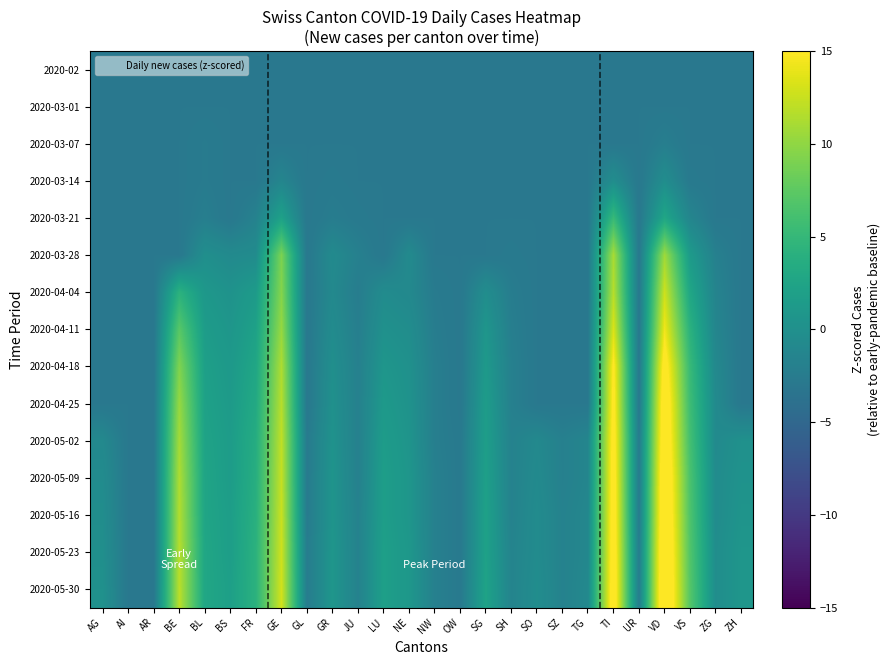

Reading left to right, what are all the values shown in this chart?

2020-02: AG=-2.9	AI=-2.9	AR=-2.9	BE=-2.9	BL=-2.9	BS=-2.9	FR=-2.9	GE=-2.9	GL=-2.9	GR=-2.9	JU=-2.9	LU=-2.9	NE=-2.9	NW=-2.9	OW=-2.9	SG=-2.9	SH=-2.9	SO=-2.9	SZ=-2.9	TG=-2.9	TI=-2.9	UR=-2.9	VD=-2.9	VS=-2.9	ZG=-2.9	ZH=-2.9
2020-03-01: AG=-2.9	AI=-2.9	AR=-2.9	BE=-2.9	BL=-2.9	BS=-2.9	FR=-2.9	GE=-2.9	GL=-2.9	GR=-2.9	JU=-2.9	LU=-2.9	NE=-2.9	NW=-2.9	OW=-2.9	SG=-2.9	SH=-2.9	SO=-2.9	SZ=-2.9	TG=-2.9	TI=-2.9	UR=-2.9	VD=-2.9	VS=-2.9	ZG=-2.9	ZH=-2.9
2020-03-07: AG=-2.9	AI=-2.9	AR=-2.9	BE=-2.9	BL=-2.5	BS=-2.9	FR=-2.9	GE=-2.9	GL=-2.9	GR=-2.9	JU=-2.9	LU=-2.9	NE=-2.9	NW=-2.9	OW=-2.9	SG=-2.9	SH=-2.9	SO=-2.9	SZ=-2.9	TG=-2.9	TI=-2.9	UR=-2.9	VD=-2.1	VS=-2.9	ZG=-2.9	ZH=-2.9
2020-03-14: AG=-2.9	AI=-2.9	AR=-2.9	BE=-2.9	BL=-2.5	BS=-2.9	FR=-2.9	GE=-1.3	GL=-2.9	GR=-2.7	JU=-2.9	LU=-2.9	NE=-2.9	NW=-2.9	OW=-2.9	SG=-2.9	SH=-2.9	SO=-2.9	SZ=-2.9	TG=-2.9	TI=-0.3	UR=-2.9	VD=-0.3	VS=-2.7	ZG=-2.9	ZH=-2.9
2020-03-21: AG=-2.9	AI=-2.9	AR=-2.9	BE=-2.9	BL=-2.1	BS=-2.9	FR=-1.7	GE=2.2	GL=-2.9	GR=-2.3	JU=-2.7	LU=-2.9	NE=-2.9	NW=-2.9	OW=-2.9	SG=-2.9	SH=-2.9	SO=-2.9	SZ=-2.9	TG=-2.9	TI=5.2	UR=-2.9	VD=2.8	VS=-1.3	ZG=-2.9	ZH=-2.9
2020-03-28: AG=-2.9	AI=-2.9	AR=-2.9	BE=-2.9	BL=-0.1	BS=-0.7	FR=-0.5	GE=9.1	GL=-2.9	GR=-0.7	JU=-1.9	LU=-2.9	NE=-0.7	NW=-2.9	OW=-2.9	SG=-2.9	SH=-2.7	SO=-2.9	SZ=-2.9	TG=-2.9	TI=11.1	UR=-2.9	VD=10.7	VS=1.3	ZG=-1.9	ZH=-2.9
2020-04-04: AG=-2.9	AI=-2.9	AR=-2.9	BE=4.2	BL=0.9	BS=0.3	FR=1.3	GE=9.5	GL=-2.9	GR=-0.9	JU=-2.3	LU=-0.5	NE=-0.9	NW=-2.5	OW=-2.9	SG=-0.3	SH=-2.3	SO=-2.9	SZ=-2.9	TG=-2.9	TI=11.7	UR=-2.9	VD=12.7	VS=2.8	ZG=-1.5	ZH=-2.9
2020-04-11: AG=-2.9	AI=-2.9	AR=-2.9	BE=7.2	BL=1.5	BS=0.7	FR=2.2	GE=10.3	GL=-2.9	GR=-0.5	JU=-2.1	LU=0.1	NE=-0.3	NW=-2.3	OW=-2.9	SG=0.7	SH=-2.1	SO=-2.9	SZ=-2.9	TG=-2.9	TI=13.4	UR=-2.9	VD=14.4	VS=4.2	ZG=-1.3	ZH=-2.9
2020-04-18: AG=-2.9	AI=-2.9	AR=-2.9	BE=9.3	BL=2.0	BS=1.1	FR=2.8	GE=11.3	GL=-2.9	GR=-0.1	JU=-1.9	LU=0.7	NE=0.1	NW=-2.1	OW=-2.9	SG=1.1	SH=-1.9	SO=-2.9	SZ=-2.9	TG=-2.9	TI=15.4	UR=-2.9	VD=16.4	VS=5.2	ZG=-0.9	ZH=-2.9
2020-04-25: AG=-2.9	AI=-2.9	AR=-2.9	BE=10.3	BL=2.2	BS=1.3	FR=3.2	GE=11.7	GL=-2.9	GR=0.1	JU=-1.9	LU=1.1	NE=0.3	NW=-2.1	OW=-2.9	SG=1.5	SH=-1.9	SO=-2.9	SZ=-2.9	TG=-2.9	TI=15.8	UR=-2.9	VD=17.4	VS=5.6	ZG=-0.7	ZH=-2.9
2020-05-02: AG=-0.9	AI=-2.9	AR=-2.9	BE=10.9	BL=2.4	BS=1.5	FR=3.6	GE=12.1	GL=-2.5	GR=0.3	JU=-1.9	LU=1.5	NE=0.5	NW=-2.1	OW=-2.7	SG=1.7	SH=-1.7	SO=-0.9	SZ=-1.9	TG=-1.3	TI=16.2	UR=-2.5	VD=17.8	VS=6.0	ZG=-0.7	ZH=0.1
2020-05-09: AG=-0.5	AI=-2.9	AR=-2.9	BE=11.3	BL=2.6	BS=1.5	FR=3.8	GE=12.3	GL=-2.5	GR=0.5	JU=-1.9	LU=1.7	NE=0.7	NW=-1.9	OW=-2.7	SG=2.0	SH=-1.7	SO=-0.7	SZ=-1.9	TG=-1.3	TI=16.4	UR=-2.5	VD=18.4	VS=6.4	ZG=-0.5	ZH=0.3
2020-05-16: AG=-0.3	AI=-2.9	AR=-2.9	BE=11.5	BL=2.6	BS=1.7	FR=4.0	GE=12.5	GL=-2.5	GR=0.5	JU=-1.7	LU=1.7	NE=0.7	NW=-1.9	OW=-2.7	SG=2.2	SH=-1.7	SO=-0.5	SZ=-1.7	TG=-1.1	TI=16.6	UR=-2.5	VD=18.6	VS=6.6	ZG=-0.5	ZH=0.5
2020-05-23: AG=-0.1	AI=-2.9	AR=-2.9	BE=11.7	BL=2.8	BS=1.7	FR=4.2	GE=12.7	GL=-2.3	GR=0.7	JU=-1.7	LU=2.0	NE=0.9	NW=-1.9	OW=-2.7	SG=2.2	SH=-1.5	SO=-0.5	SZ=-1.7	TG=-1.1	TI=16.8	UR=-2.3	VD=19.1	VS=6.8	ZG=-0.3	ZH=0.7
2020-05-30: AG=0.1	AI=-2.9	AR=-2.9	BE=11.9	BL=2.8	BS=2.0	FR=4.2	GE=12.9	GL=-2.3	GR=0.7	JU=-1.7	LU=2.0	NE=0.9	NW=-1.9	OW=-2.7	SG=2.4	SH=-1.5	SO=-0.3	SZ=-1.7	TG=-0.9	TI=17.0	UR=-2.3	VD=19.3	VS=7.0	ZG=-0.3	ZH=0.7